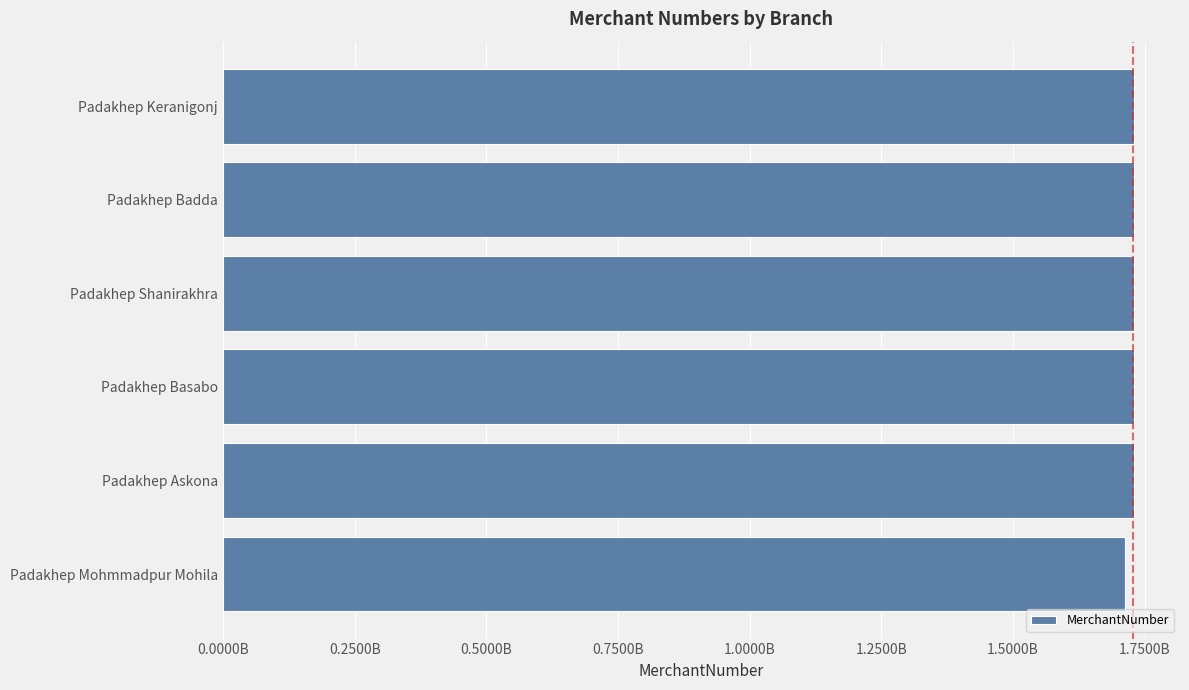

Are the bars horizontal?

Yes